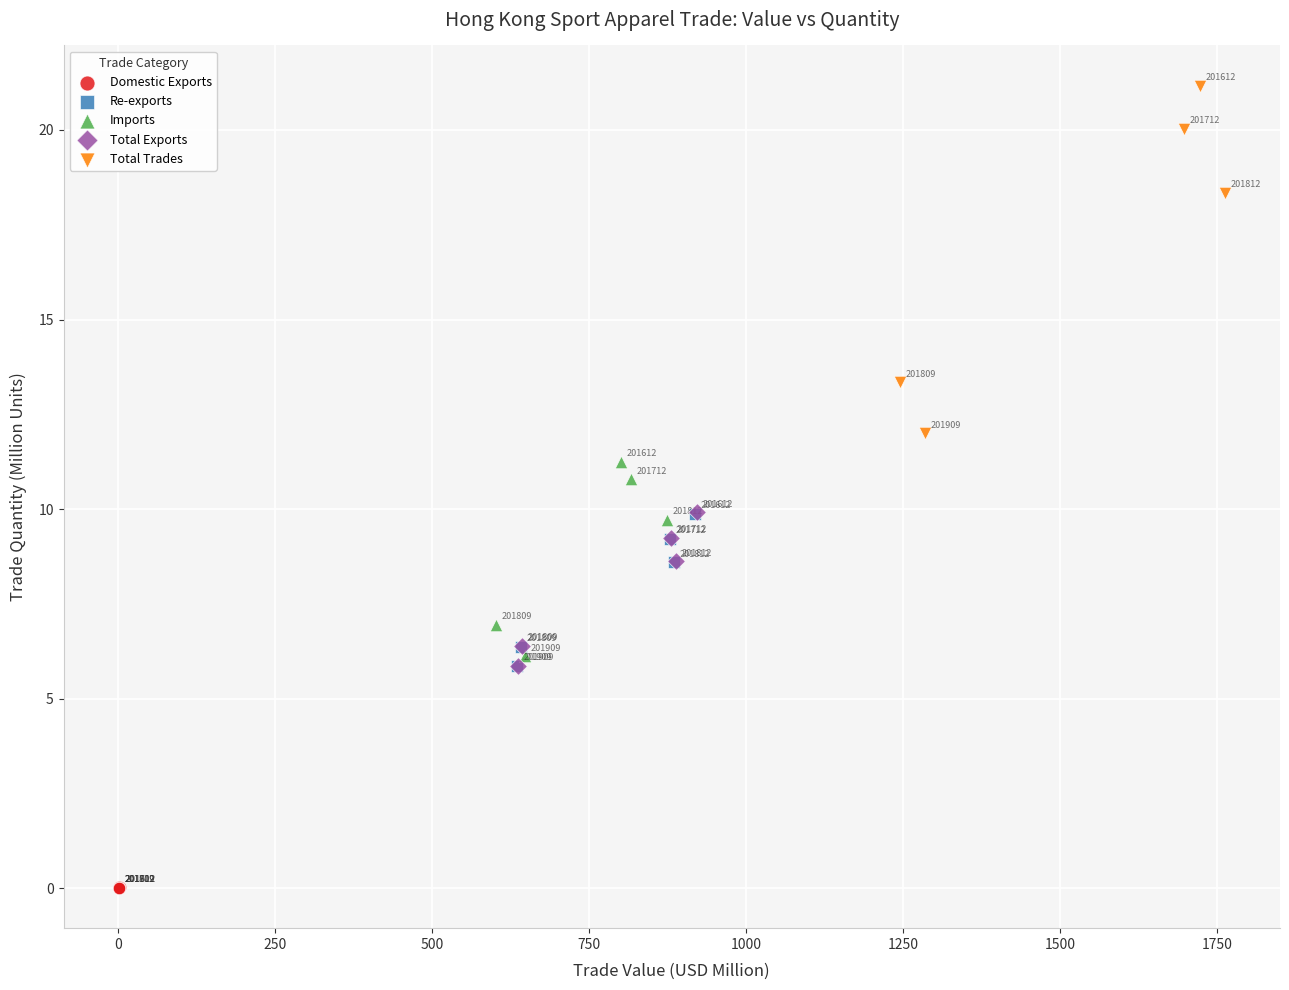

What are all the series names shown in the legend?

Domestic Exports, Re-exports, Imports, Total Exports, Total Trades